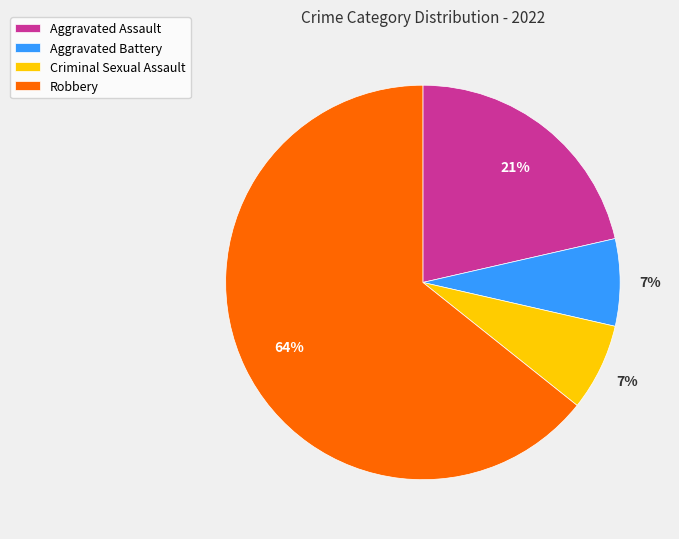

True or false: Aggravated Battery accounts for 7% of the total.

True